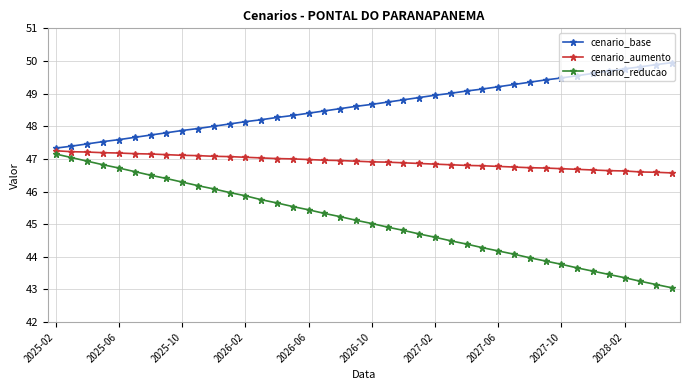

Which series has the largest total across all categories?

cenario_base